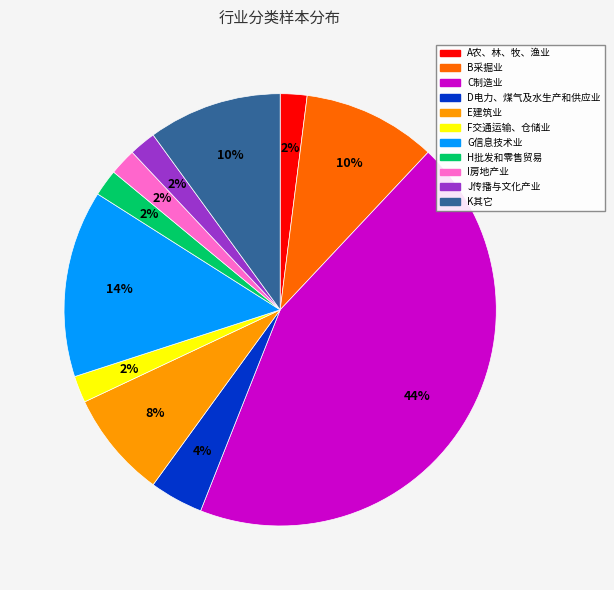

To the nearest percent, what is the average slice percentage?

9%